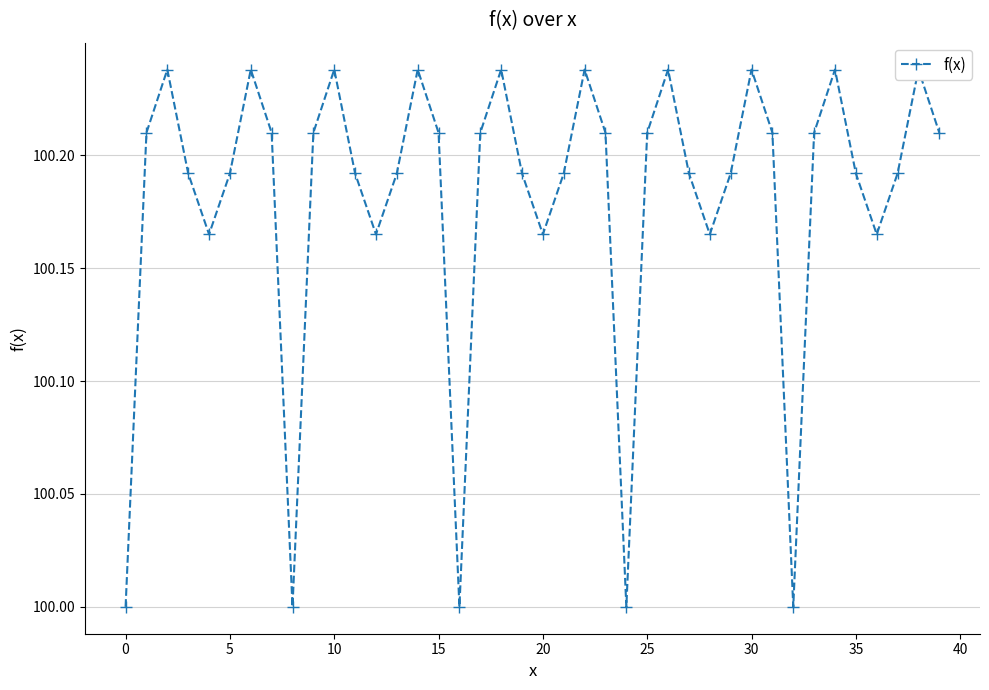

Is this an area chart (filled region under the line)?

No